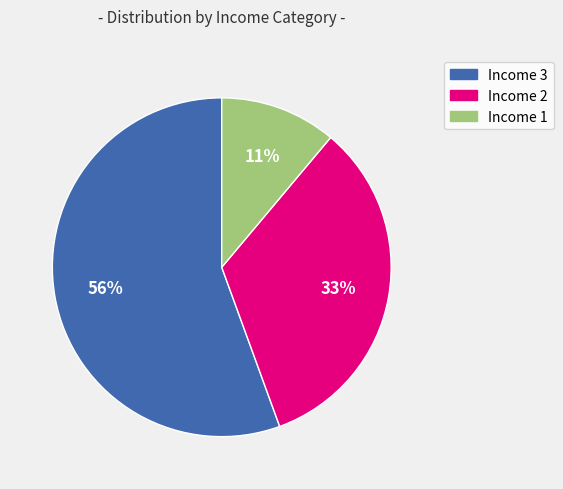

Is there a majority slice in this chart?

Yes